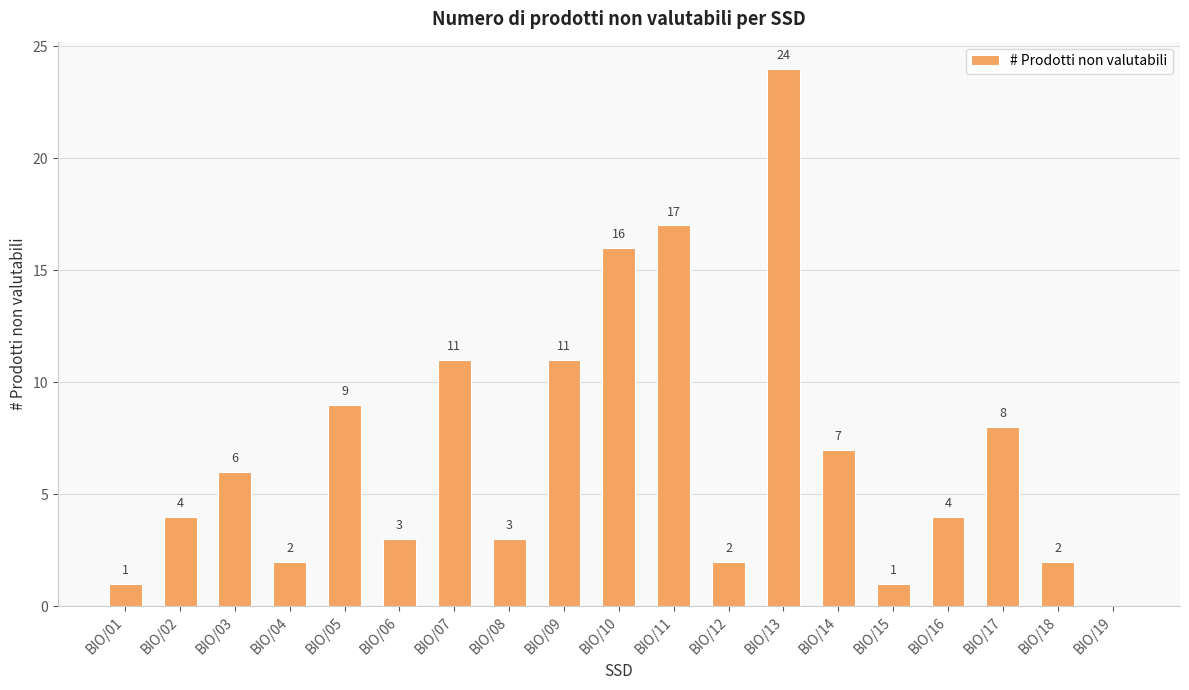

What is the greatest value displayed?

24